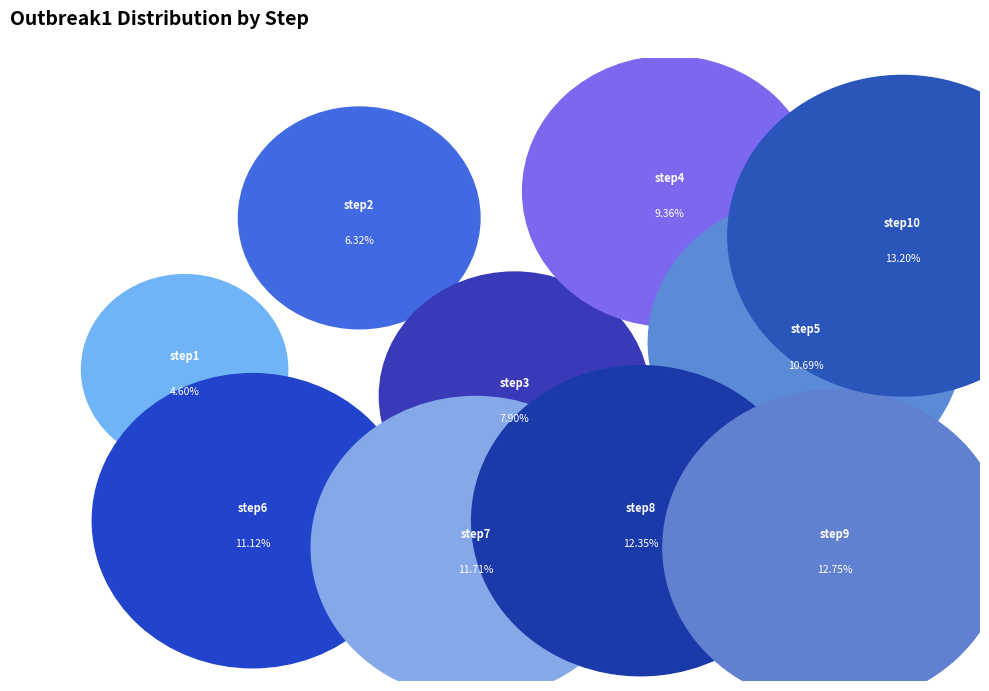

Is the sum of step1 and step9 greater than half?

No